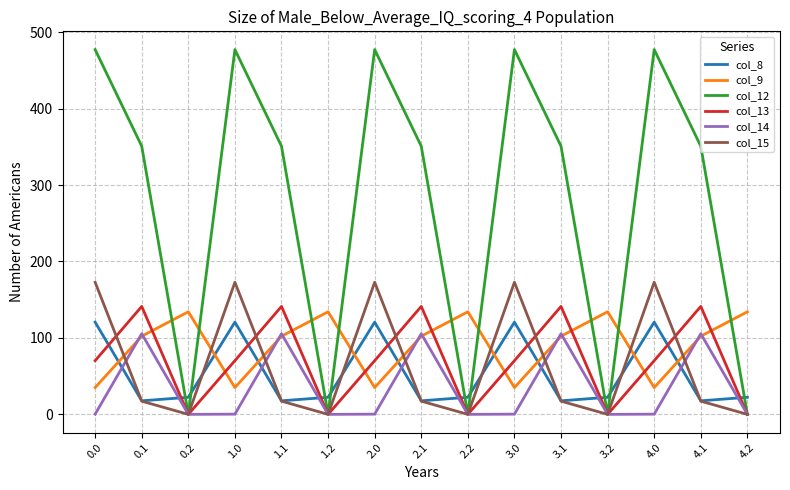

Which series has the largest total across all categories?

col_12